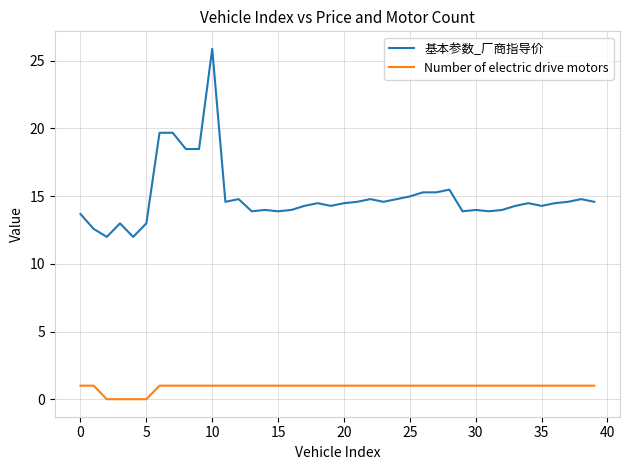

How many Number of electric drive motors values are between 1 and 2?

36